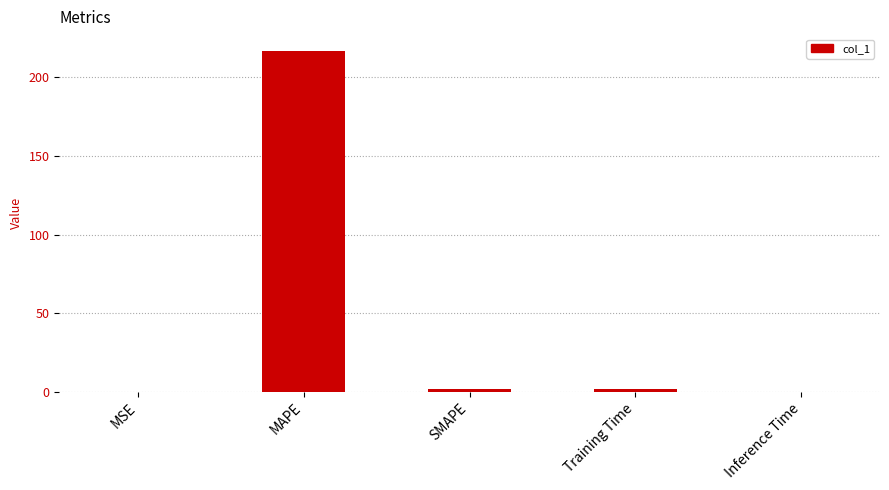

True or false: the data shows 216.7 at MAPE.

True